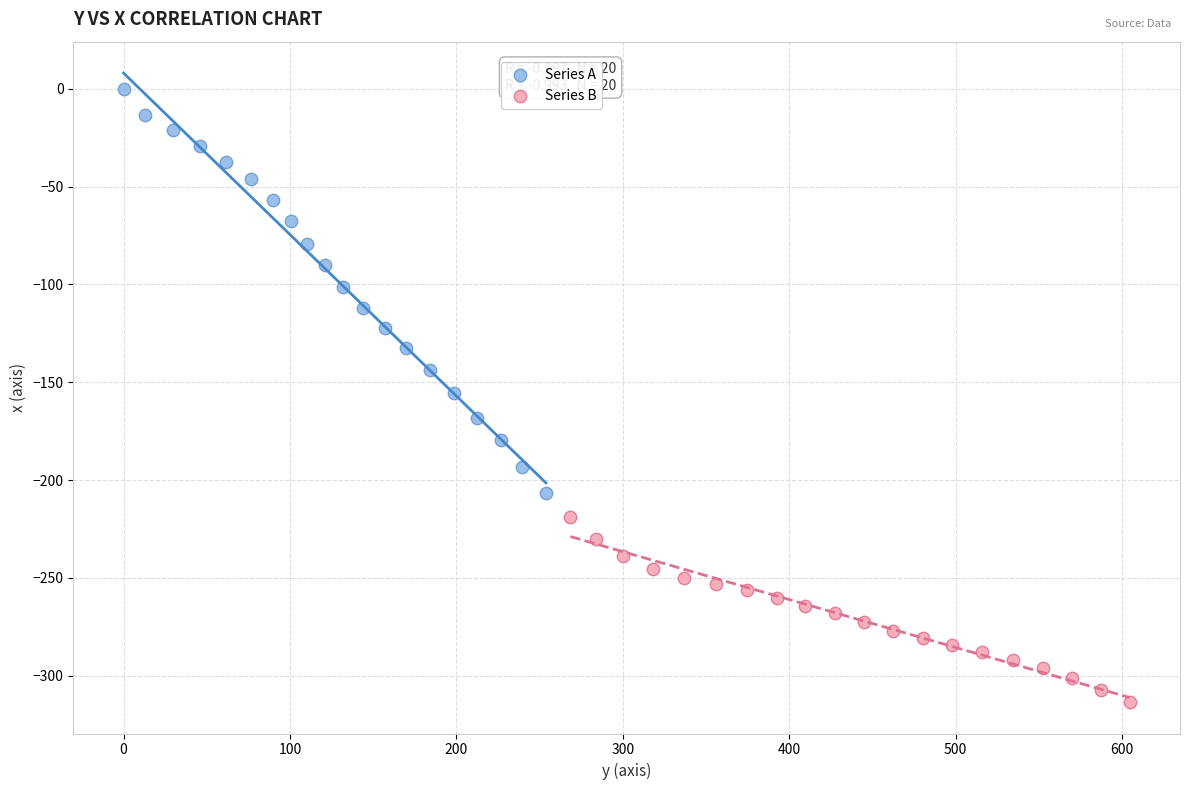

Which series has the largest Y range (max minus min)?

Series A